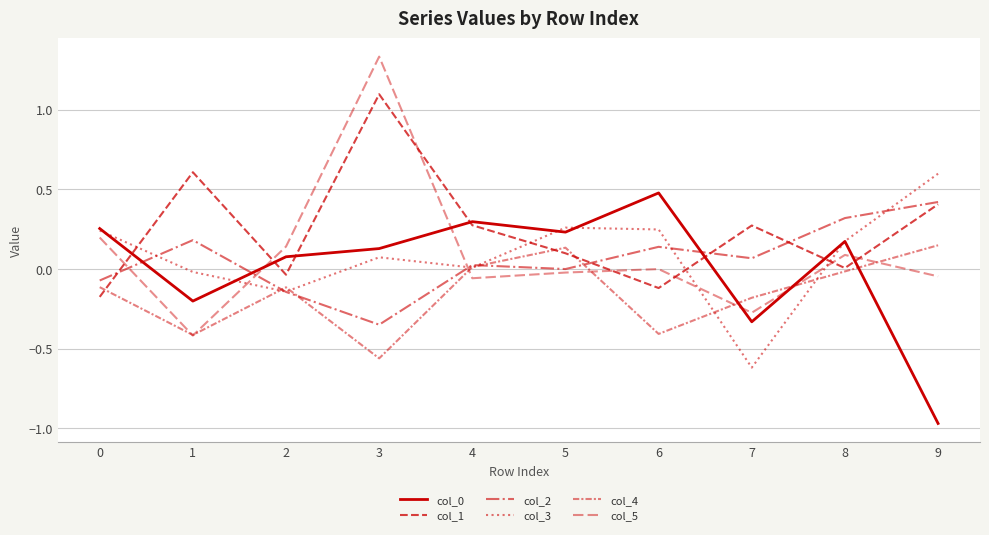

Does the chart have visible grid lines?

Yes